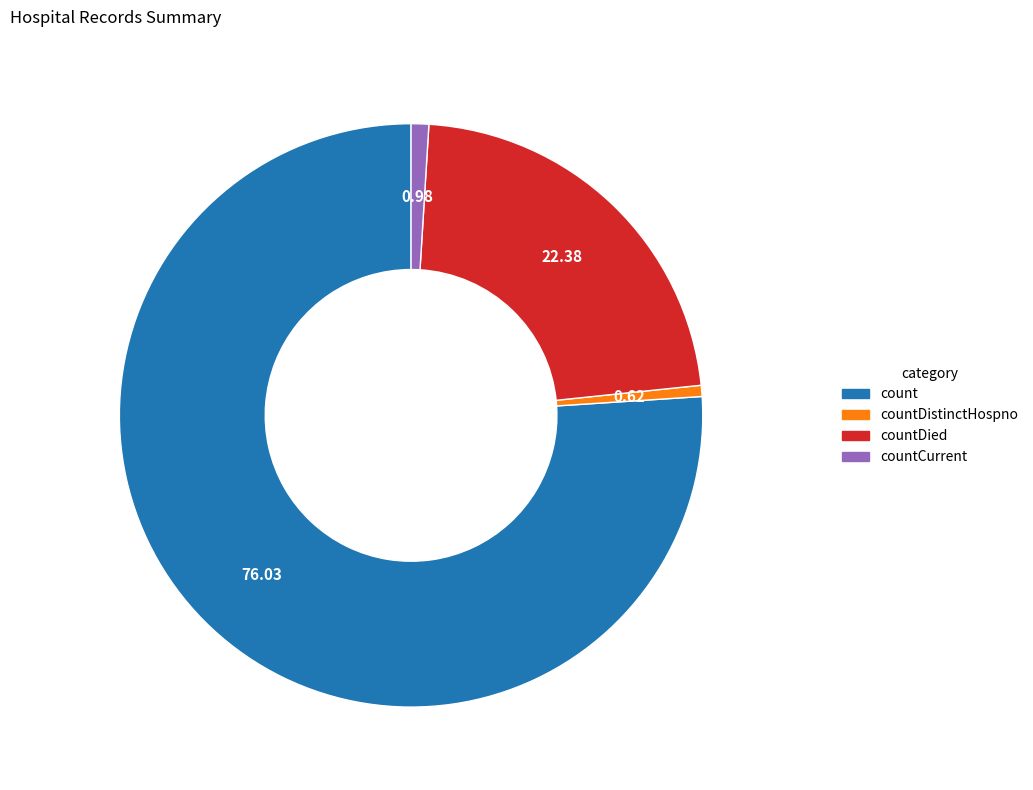

What is the ratio of the value at count to the value at countCurrent?

78.0